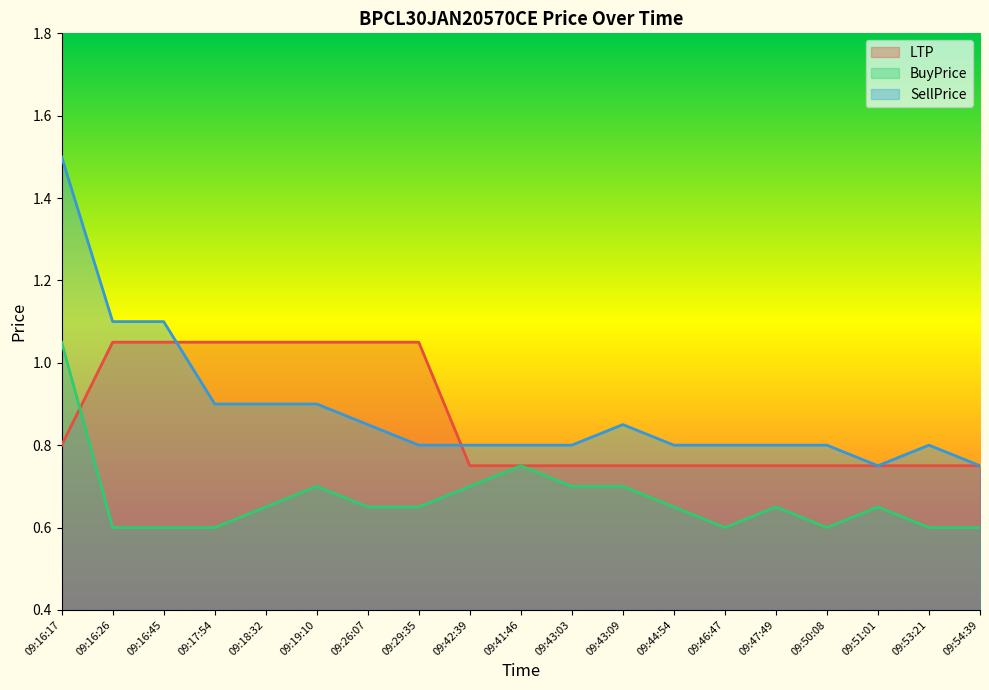

At which category is the sum across all series the highest?

09:16:17